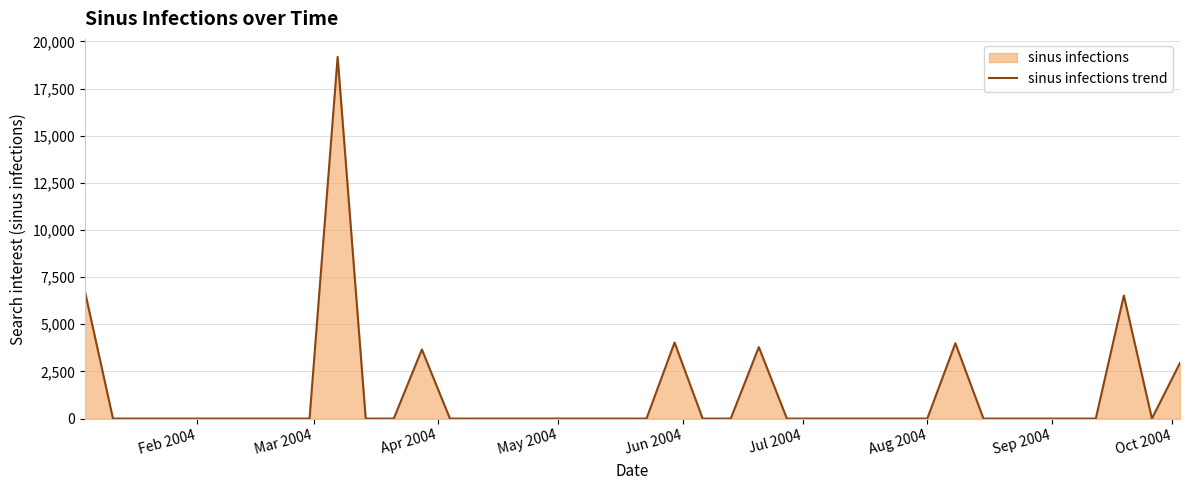

What is the difference between the maximum and minimum values?

19172.2